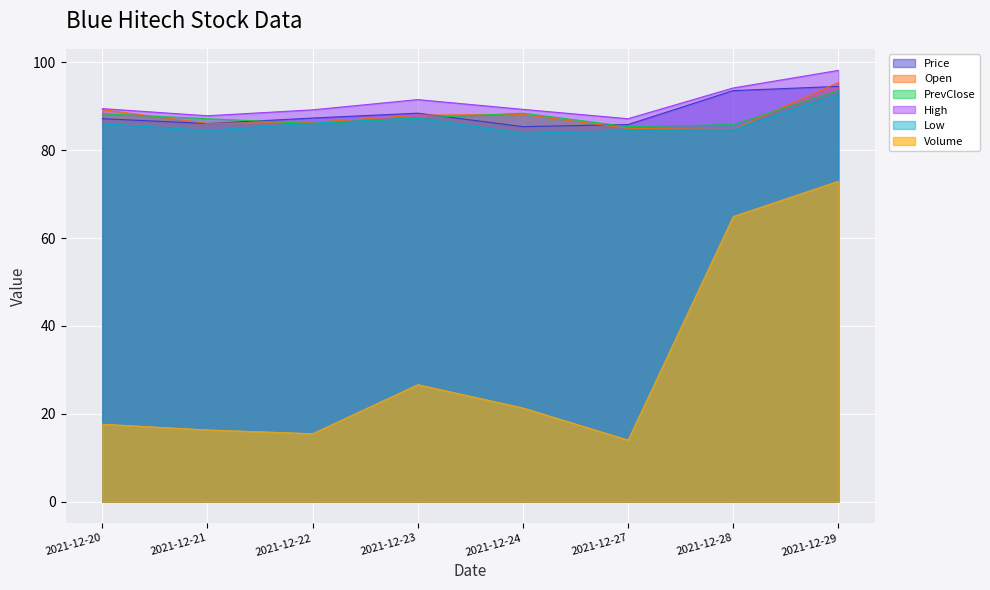

What are all the series names shown in the legend?

Price, Open, PrevClose, High, Low, Volume